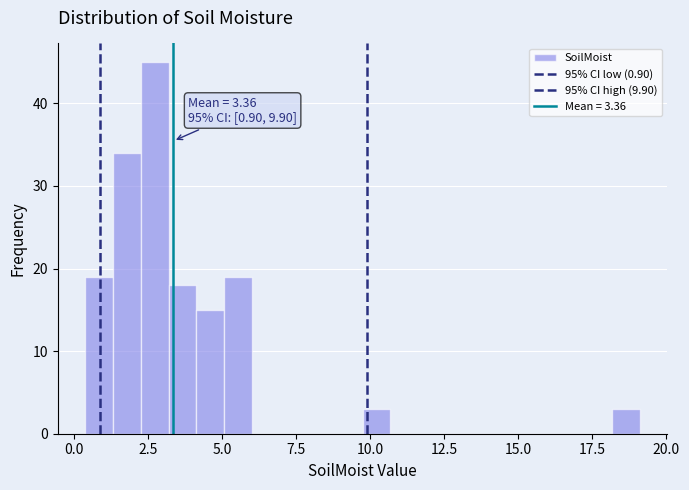

Read against the x-axis, roughly where is the centre of the tallest bar?

2.5